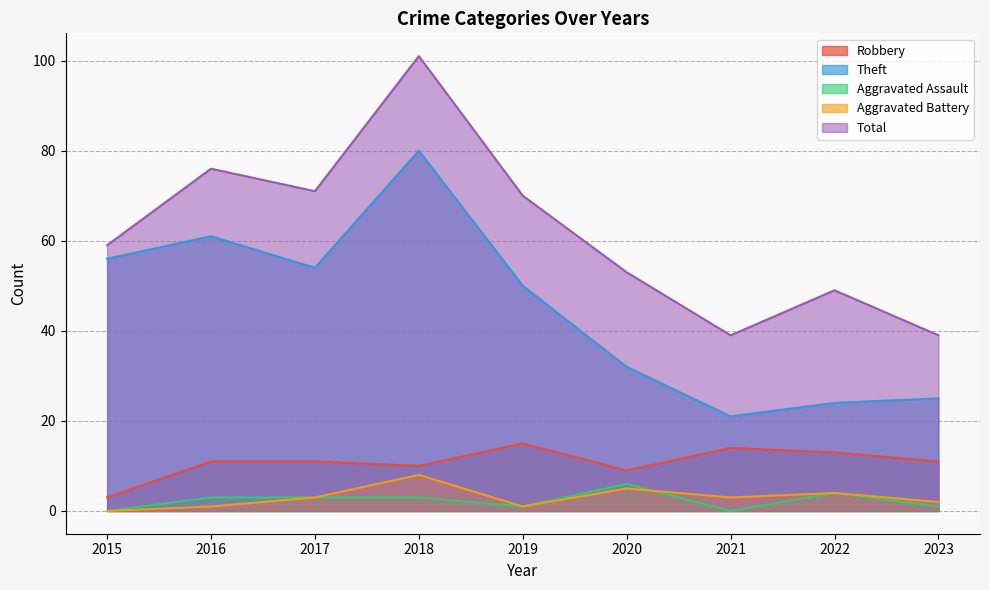

At how many categories does at least one series exceed 0?

9